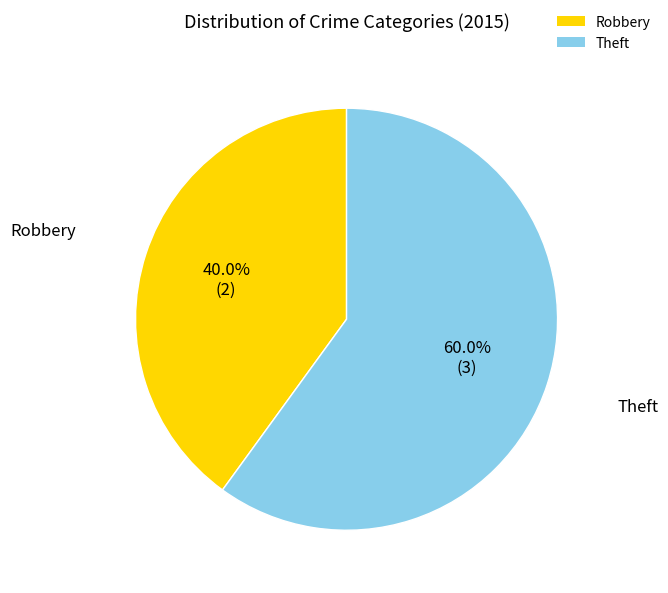

Which has a higher value, Robbery or Theft?

Theft